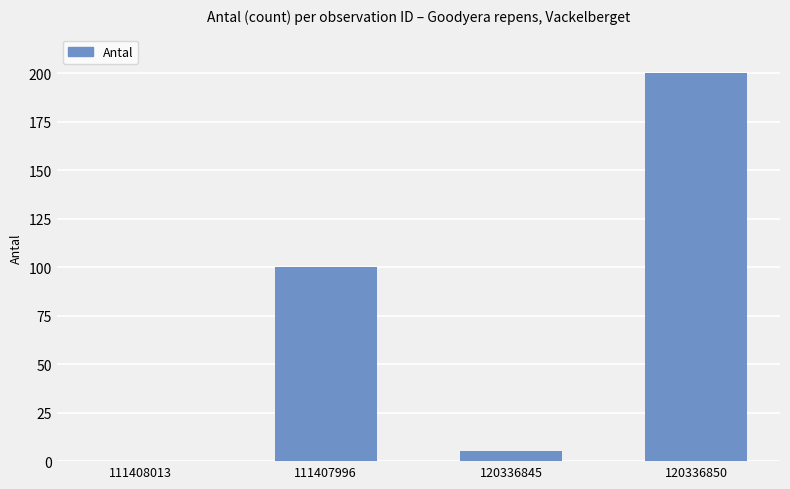

Which category has the highest value across all series?

120336850